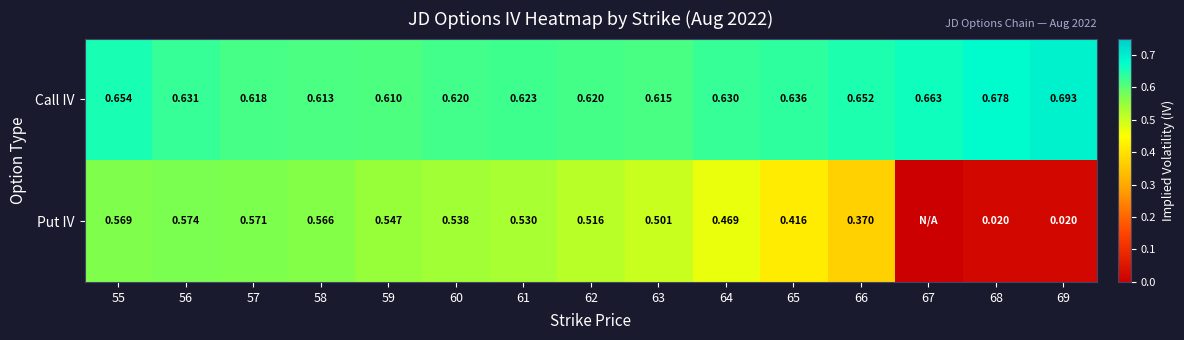

At 57, list the series in order from largest to smallest.

Call IV, Put IV